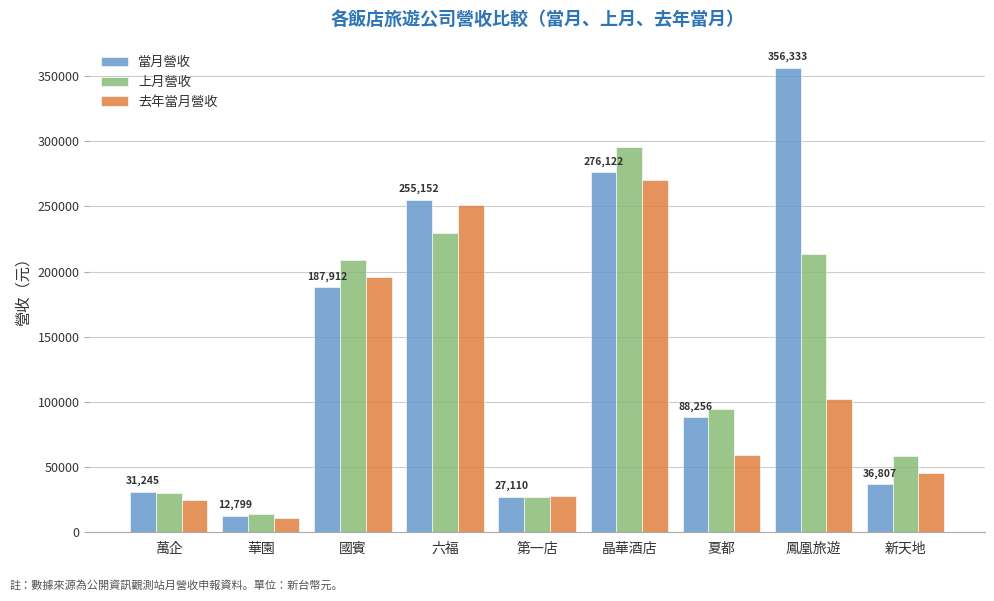

Reading left to right, what are all the values shown in this chart?

當月營收: 31245	12799	187912	255152	27110	276122	88256	356333	36807
上月營收: 30497	14349	208784	229386	26884	295428	94539	213379	58186
去年當月營收: 24376	10873	195573	250923	27455	270051	59316	102115	45172